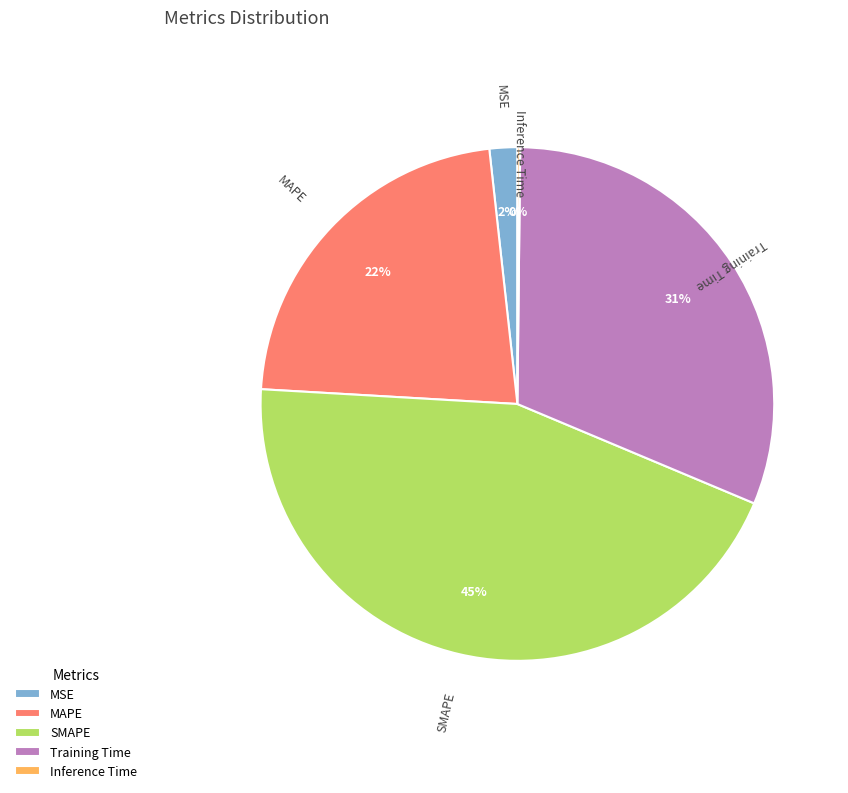

Does any single category account for the majority?

No